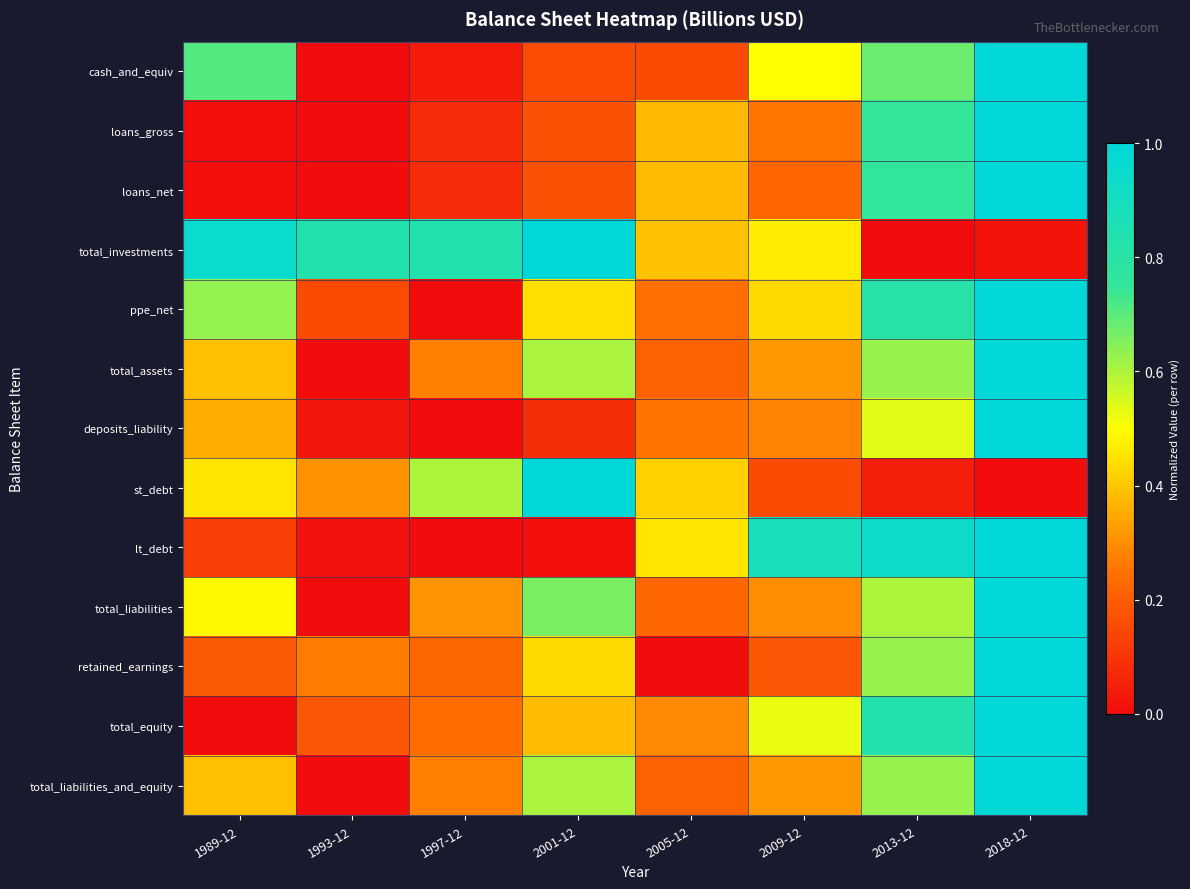

What is the spread (max minus min) of values at 2009-12?

0.7